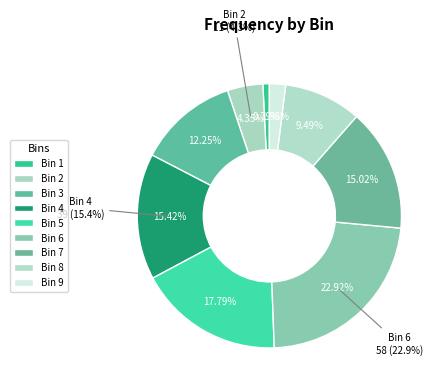

Is it true that 3 is 24% of the pie?

False